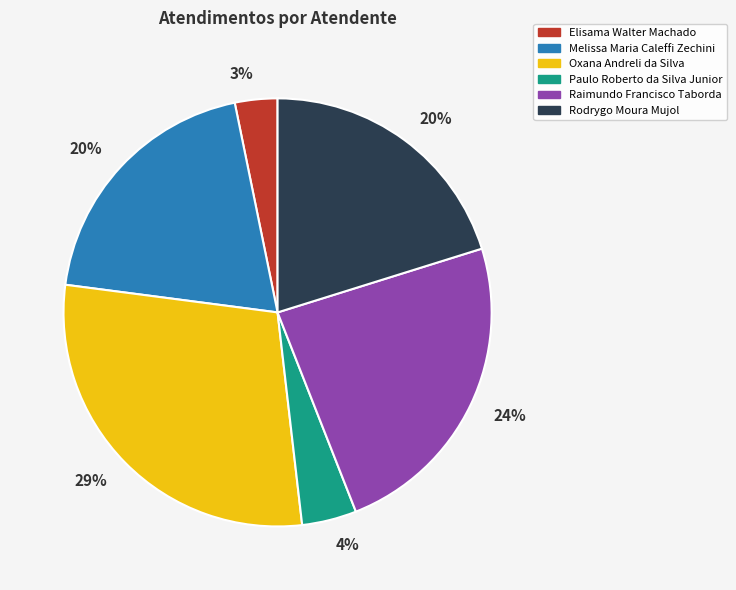

Does any single category account for the majority?

No